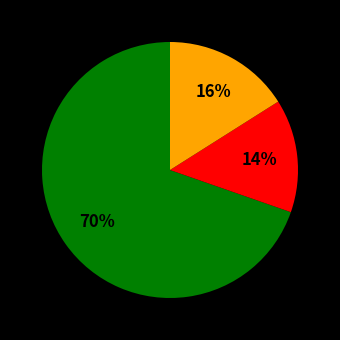

To the nearest percent, what is the average slice percentage?

33%